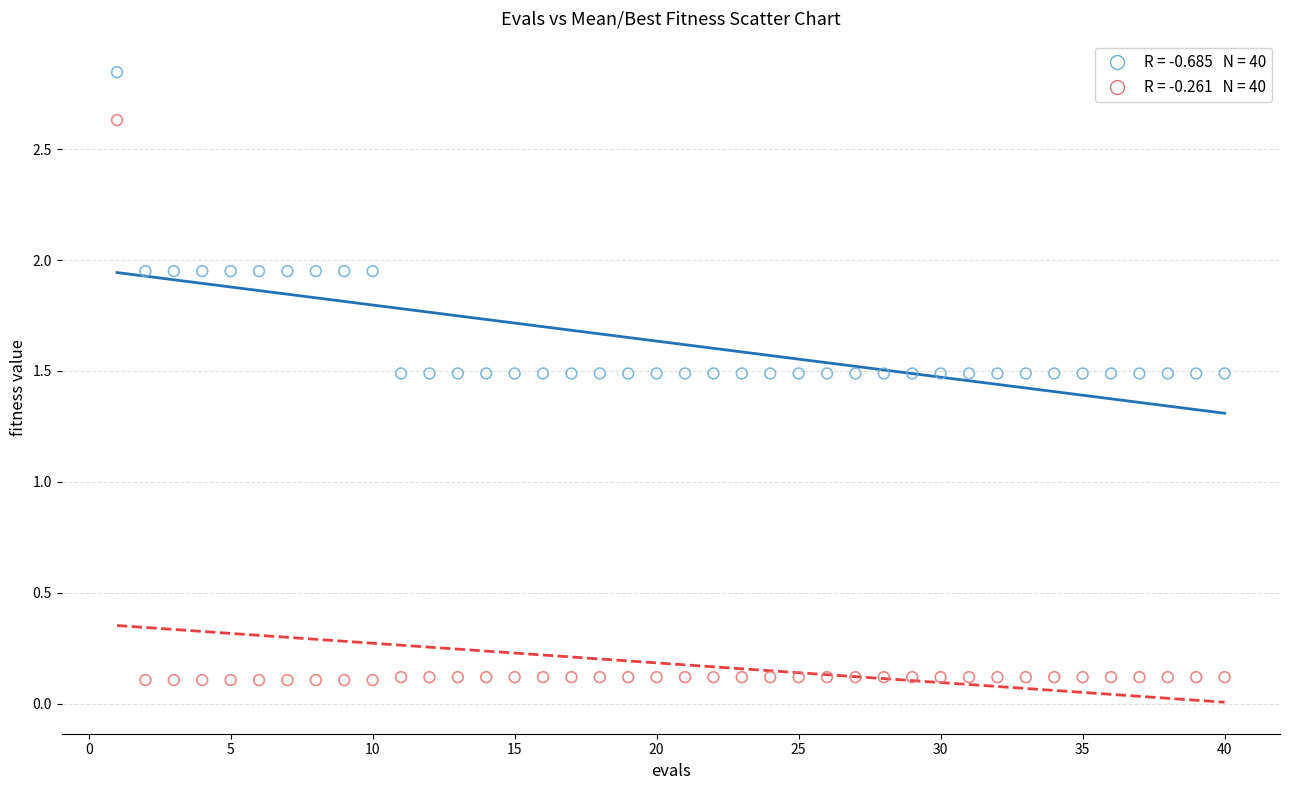

Across all data points, what is the range of Y values (max minus min)?

2.7